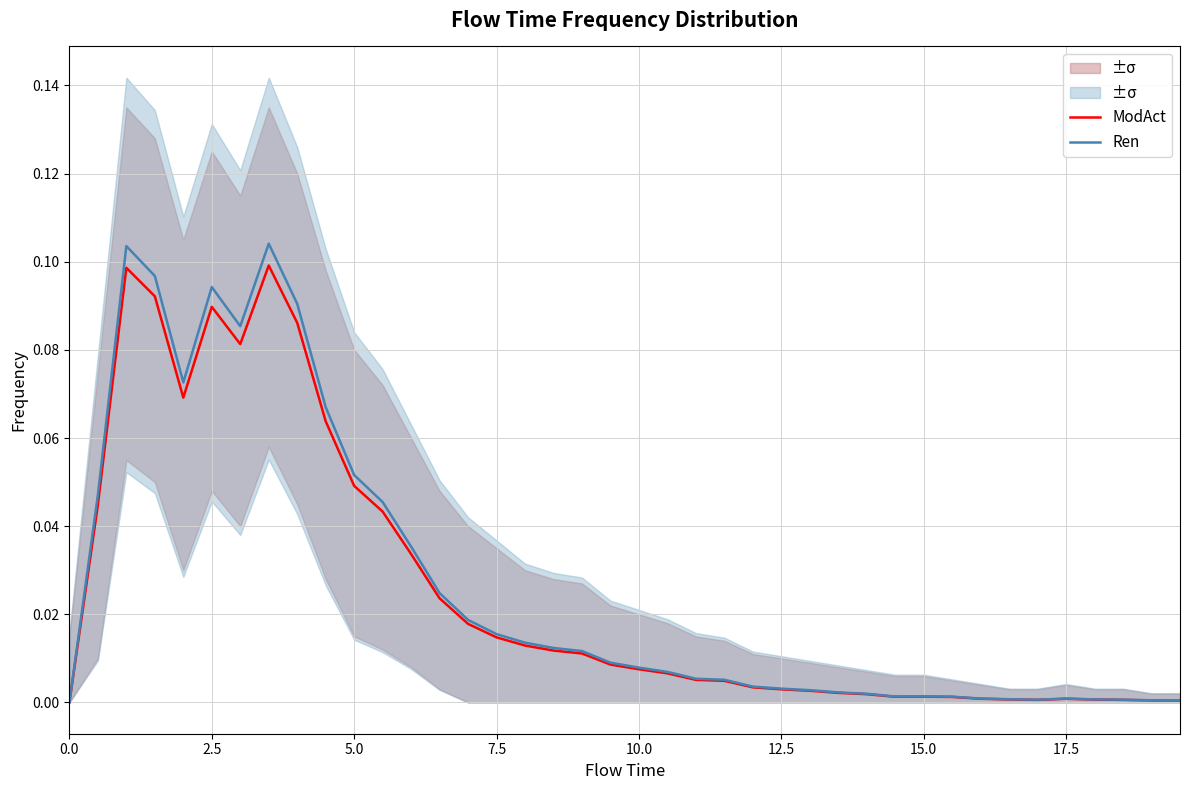

True or false: Ren and ModAct intersect in this chart.

False